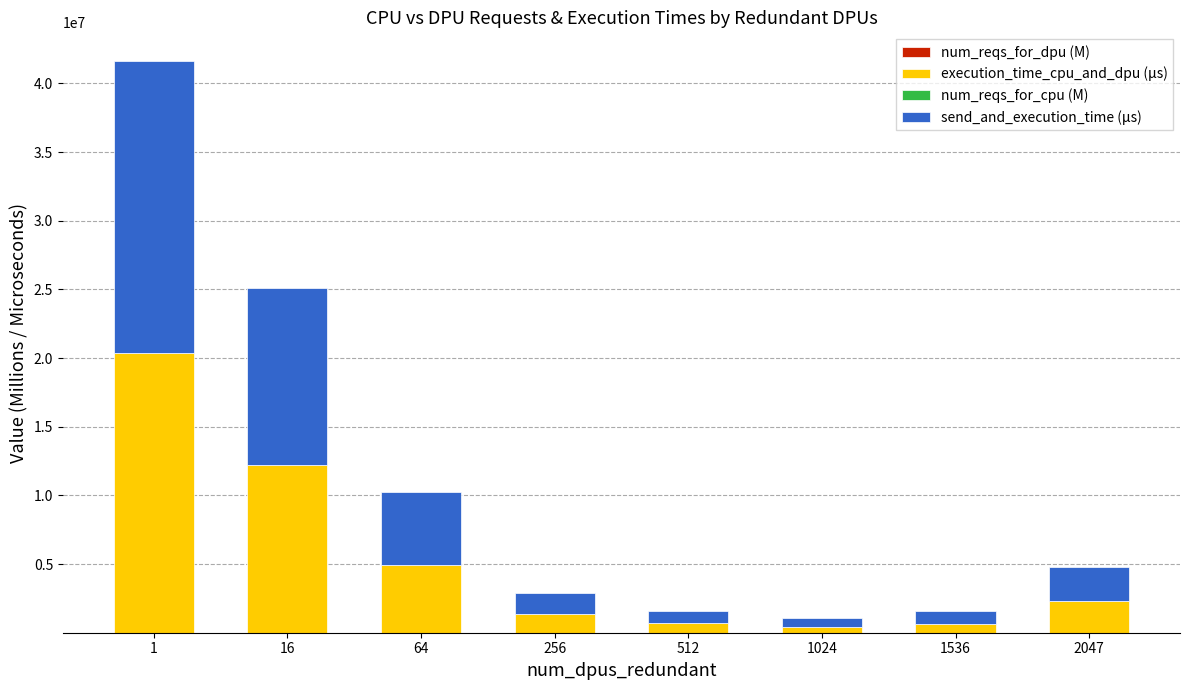

Are the bars horizontal?

No